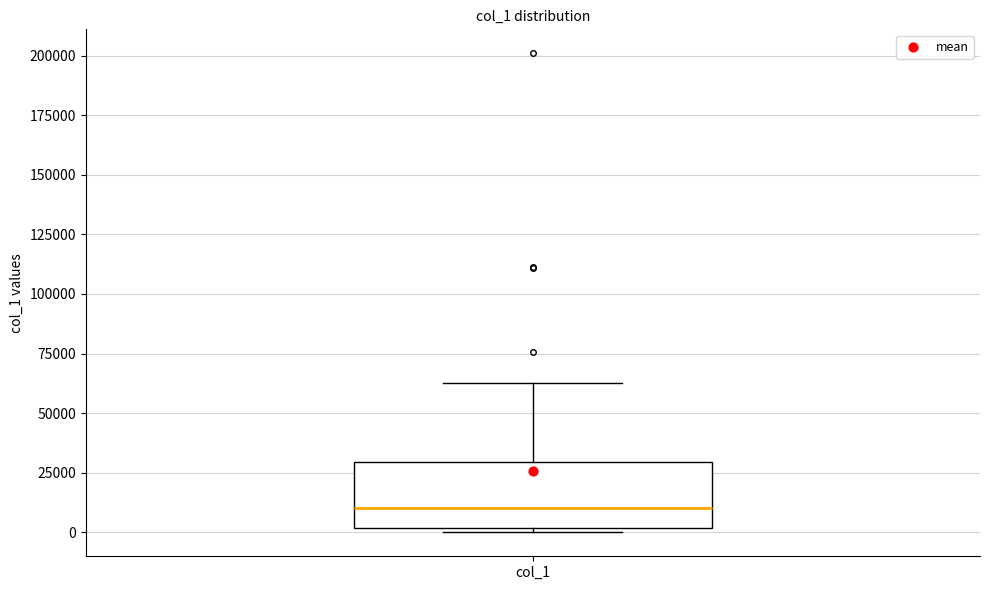

Transcribe this box plot: give where the median line is, the range the box spans, and where the two whiskers end, as read against the y-axis. The values are not printed on the chart, so give them approximately, as read against the axis.

median 10000, box 0 to 30000, whiskers 0 (just below the box's lower edge) to 60000